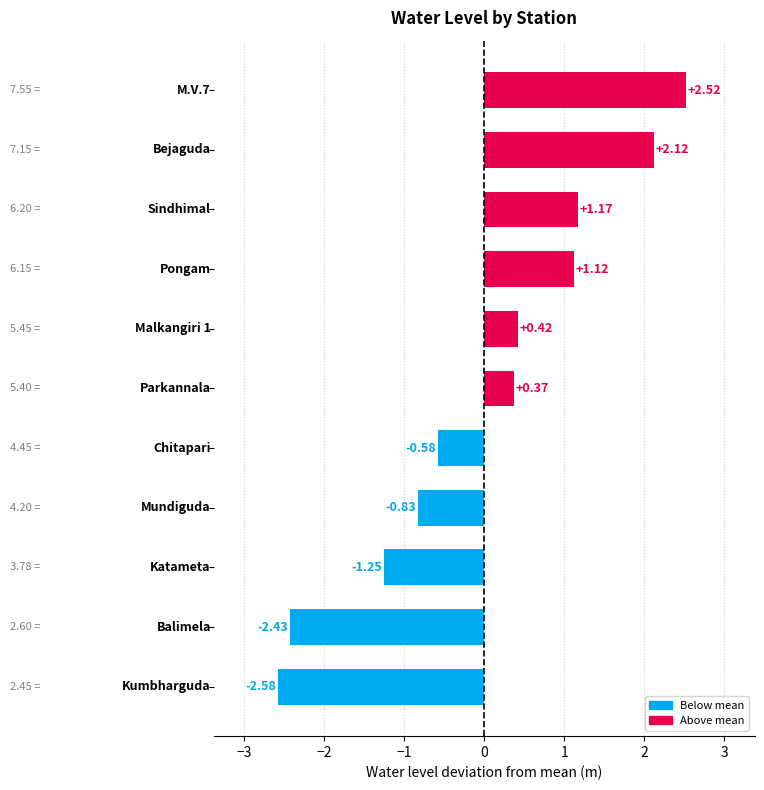

What is the difference between the second highest and minimum values?

4.7